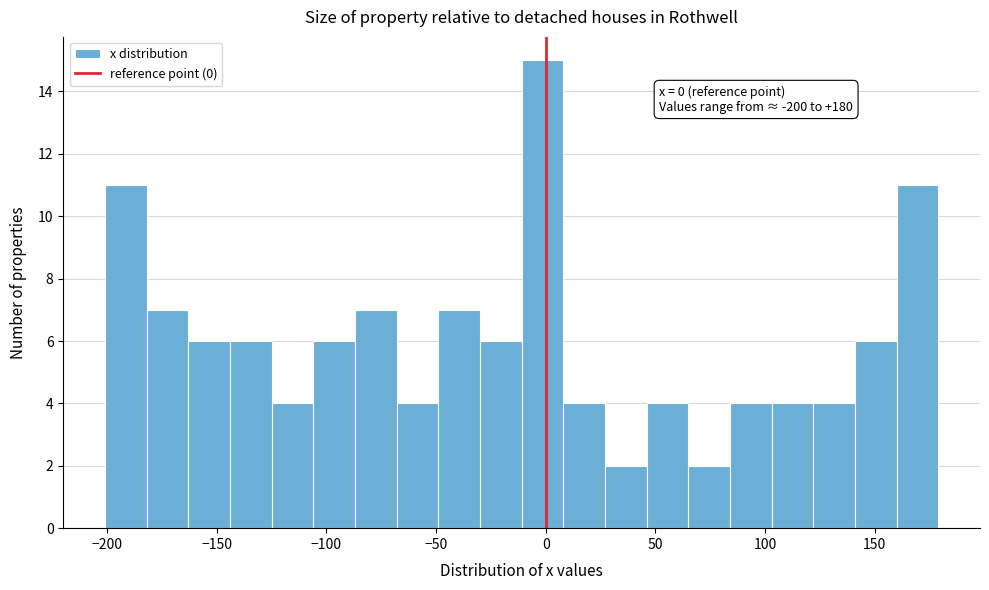

Read against the x-axis, roughly where is the centre of the tallest bar?

0